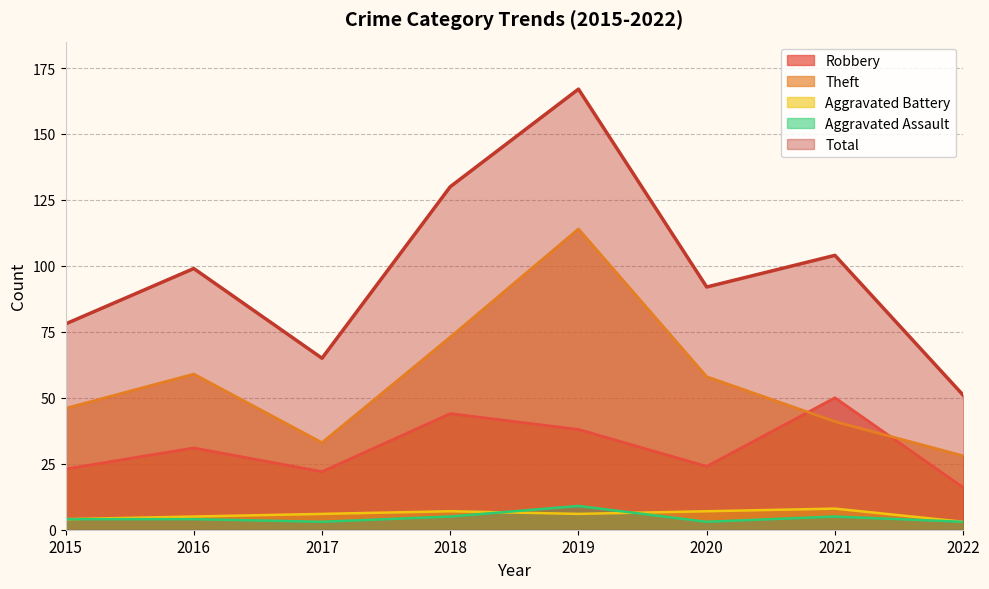

Which series has the largest total across all categories?

Total